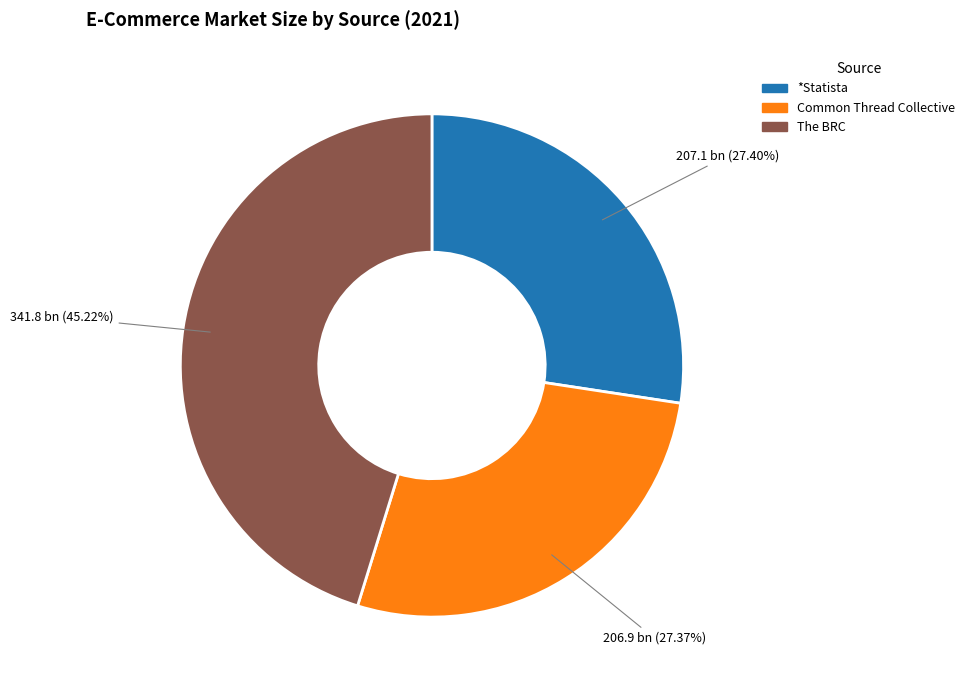

Does Common Thread Collective account for over 50% of the chart?

No